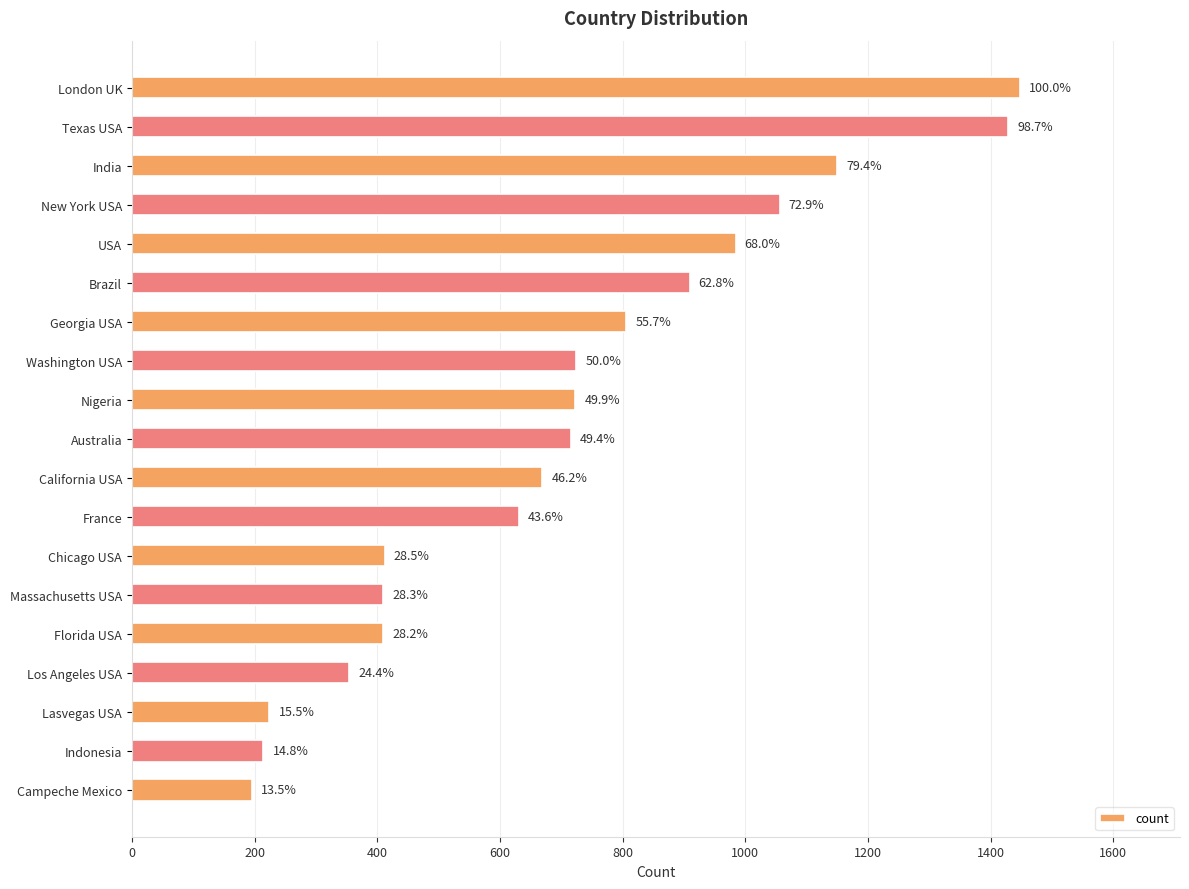

What is the difference between the maximum and minimum values?

1252